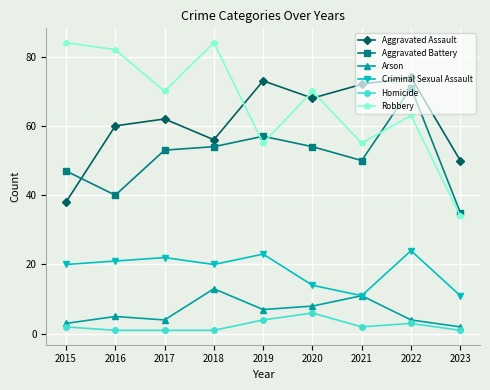

Reading left to right, what are all the values shown in this chart?

Aggravated Assault: 2015=38	2016=60	2017=62	2018=56	2019=73	2020=68	2021=72	2022=74	2023=50
Aggravated Battery: 2015=47	2016=40	2017=53	2018=54	2019=57	2020=54	2021=50	2022=71	2023=35
Arson: 2015=3	2016=5	2017=4	2018=13	2019=7	2020=8	2021=11	2022=4	2023=2
Criminal Sexual Assault: 2015=20	2016=21	2017=22	2018=20	2019=23	2020=14	2021=11	2022=24	2023=11
Homicide: 2015=2	2016=1	2017=1	2018=1	2019=4	2020=6	2021=2	2022=3	2023=1
Robbery: 2015=84	2016=82	2017=70	2018=84	2019=55	2020=70	2021=55	2022=63	2023=34